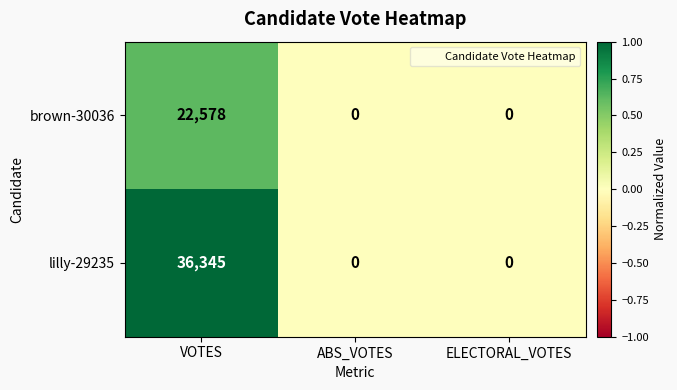

True or false: brown-30036 has a value of 35633 at VOTES.

False